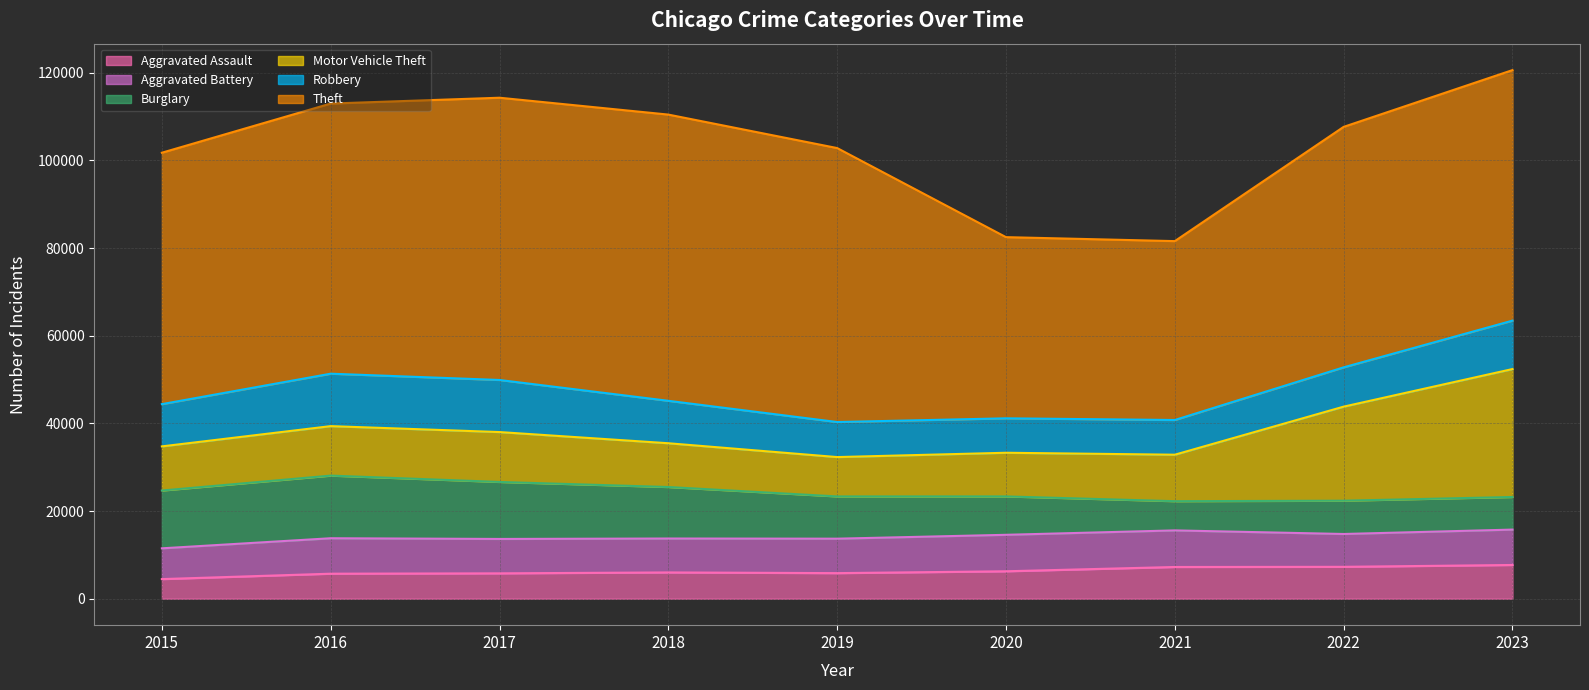

What is the difference between the maximum and minimum values in the Robbery series?

4105